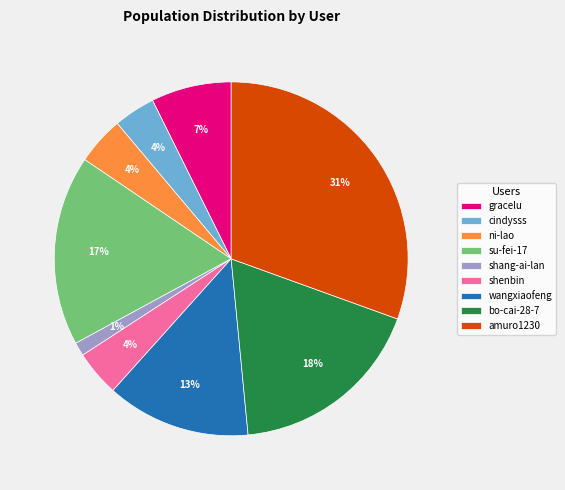

Is gracelu the majority of the pie?

No